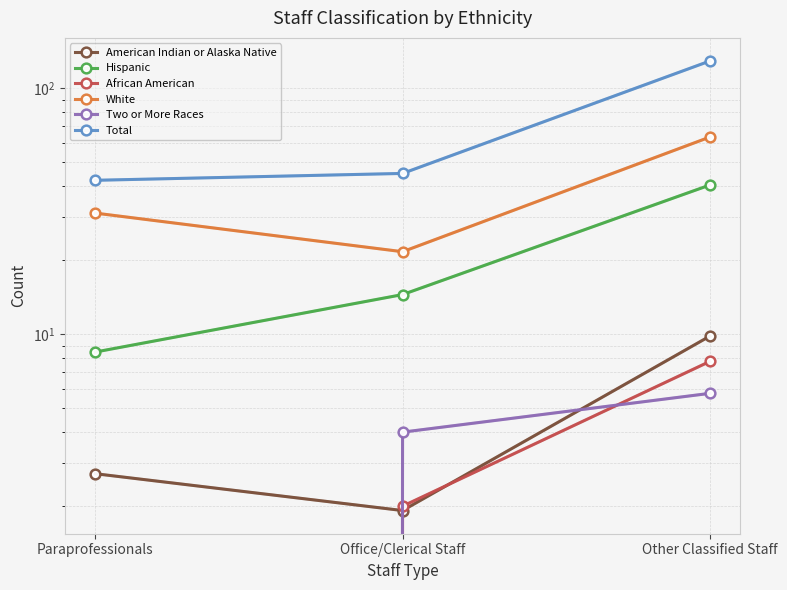

How many lines are shown in the chart?

6